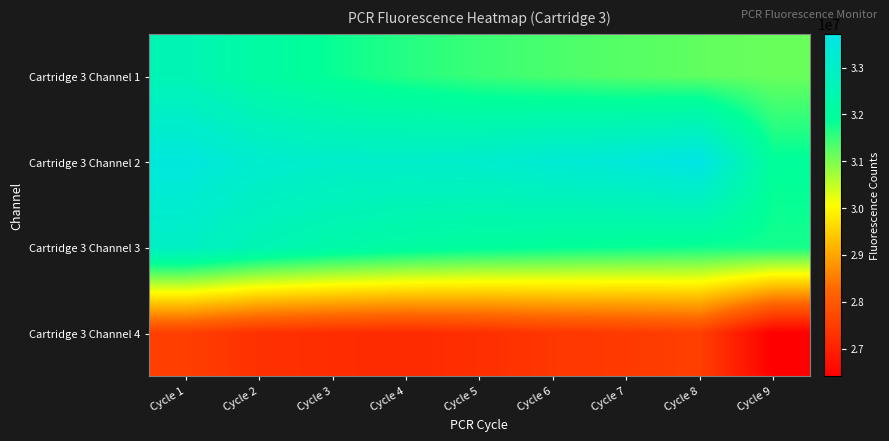

What is the minimum value shown in the chart?

26403817